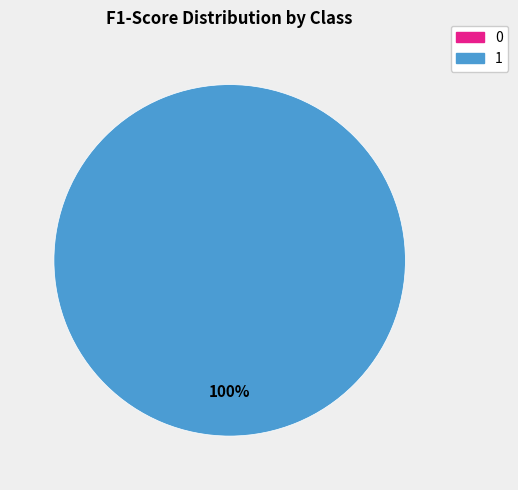

What is the total percentage of 1 and 0?

100.0%